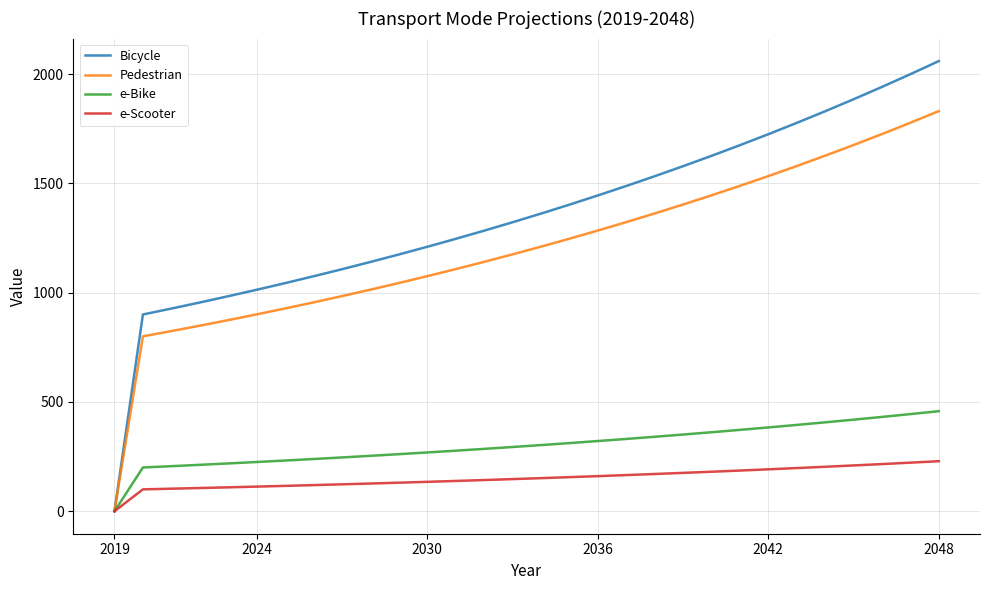

Which series has the largest total across all categories?

Bicycle